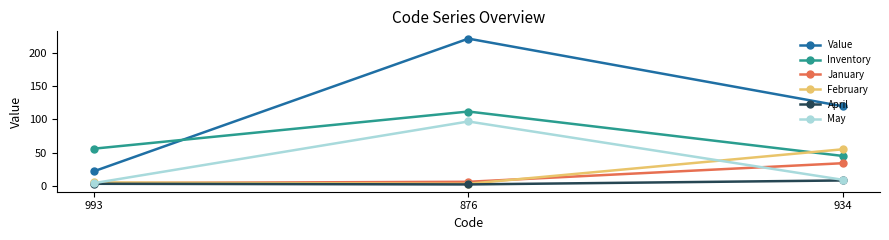

Which series has the largest total across all categories?

Value